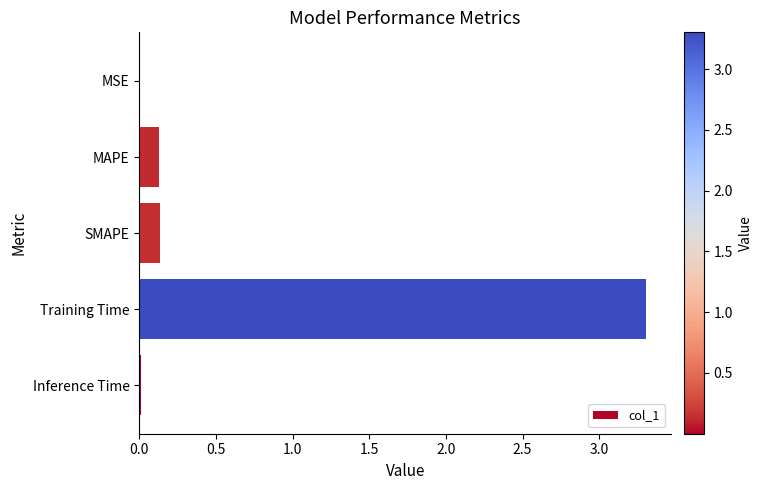

Are the bars horizontal?

Yes